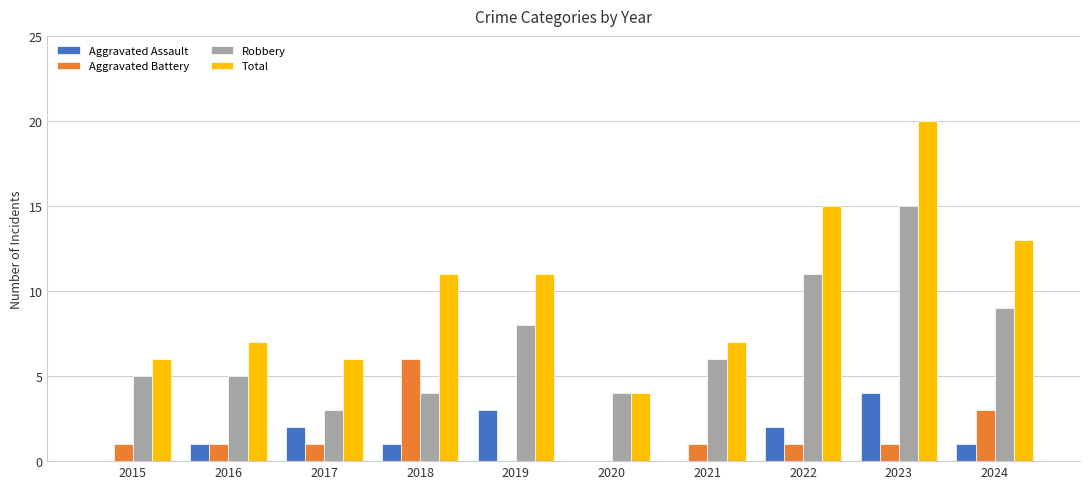

Count the number of data series in this chart.

4